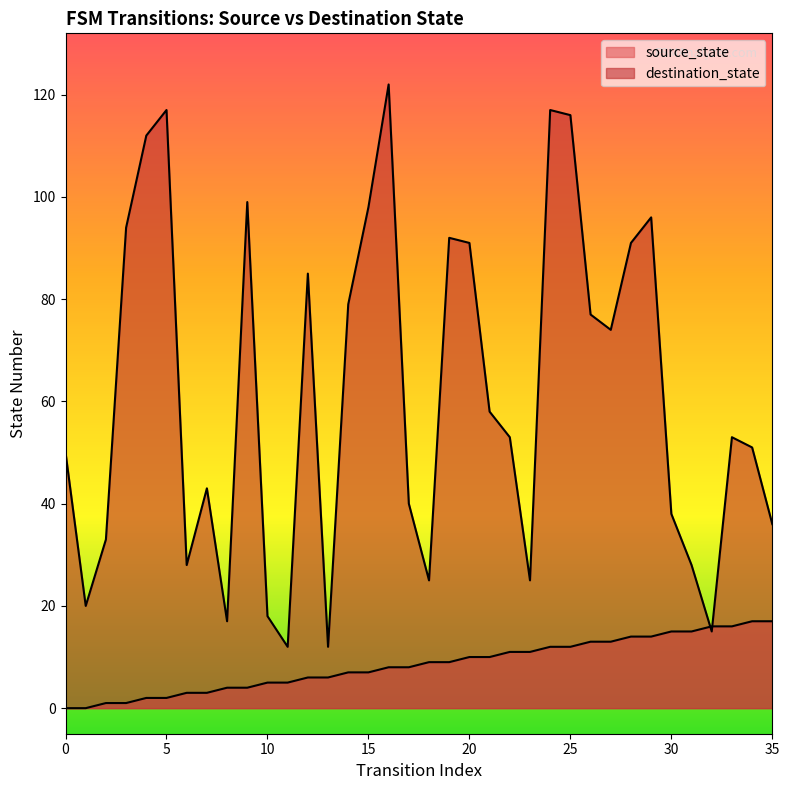

Reading left to right, list all the values displayed in this chart.

source_state: 0	0	1	1	2	2	3	3	4	4	5	5	6	6	7	7	8	8	9	9	10	10	11	11	12	12	13	13	14	14	15	15	16	16	17	17
destination_state: 50	20	33	94	112	117	28	43	17	99	18	12	85	12	79	98	122	40	25	92	91	58	53	25	117	116	77	74	91	96	38	28	15	53	51	36